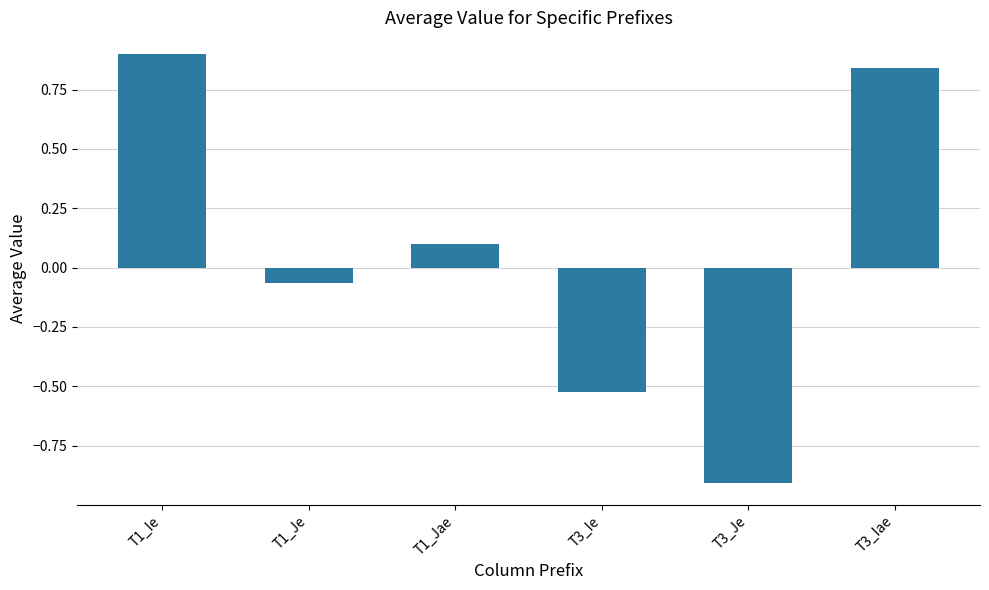

Which category has the lowest value across all series?

T3_Je